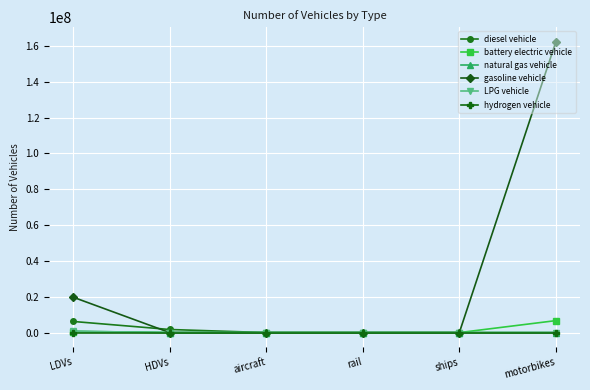

At which category is the sum across all series the highest?

motorbikes